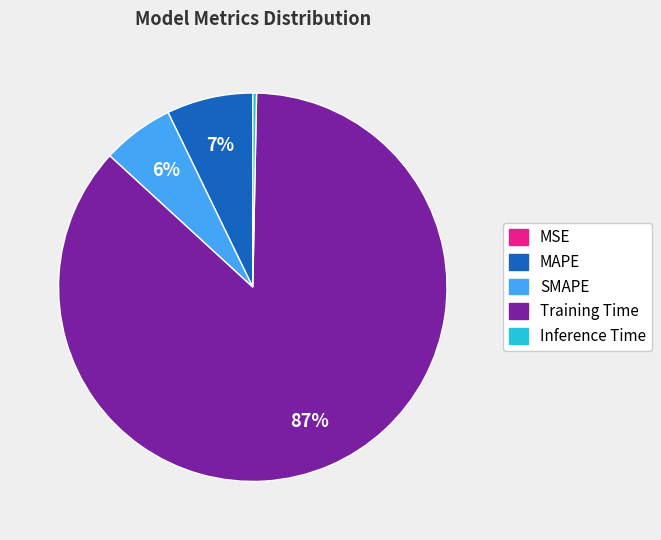

Between Inference Time and Training Time, which is larger?

Training Time